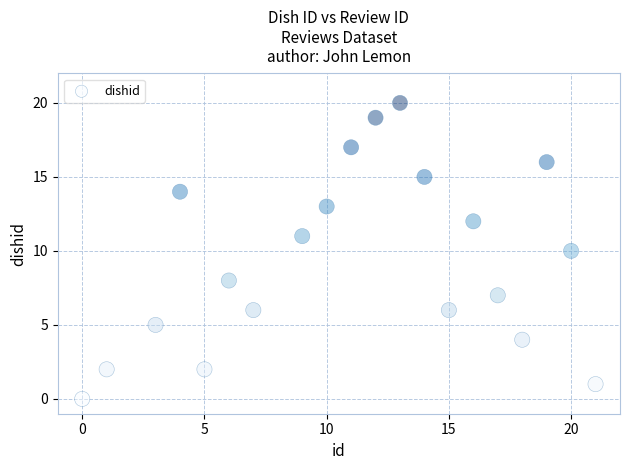

What is the range of Y values (max minus min)?

20